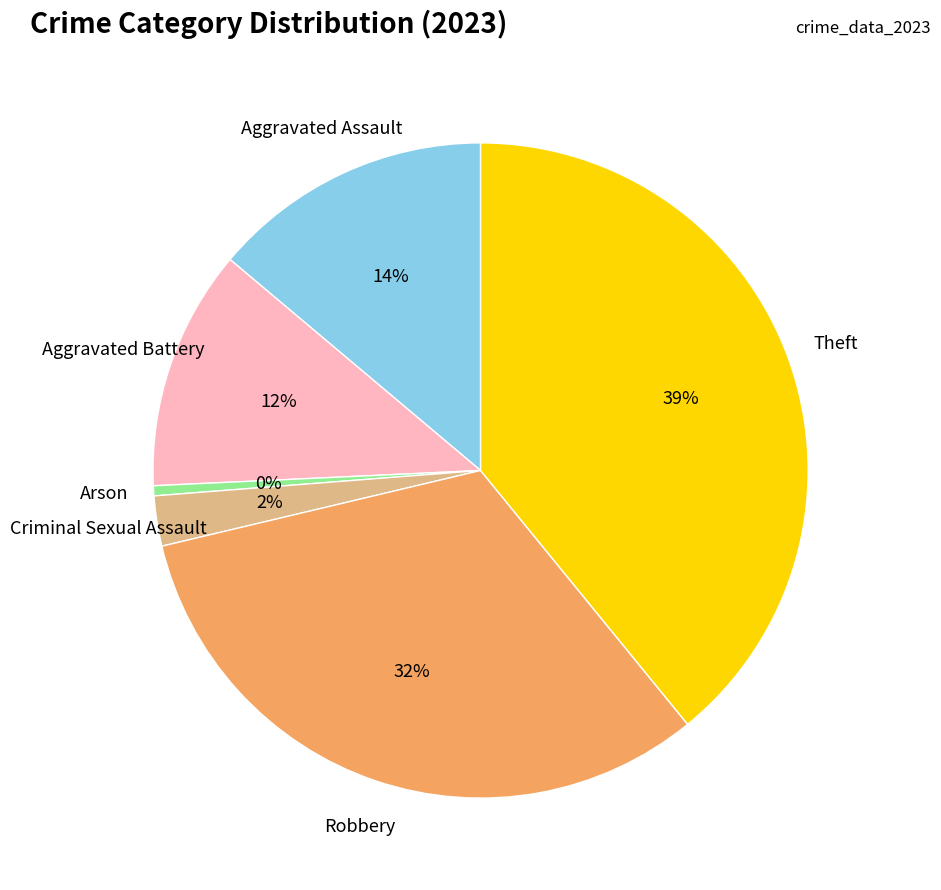

To the nearest percent, what is the difference between the largest and smallest slice percentages?

39%